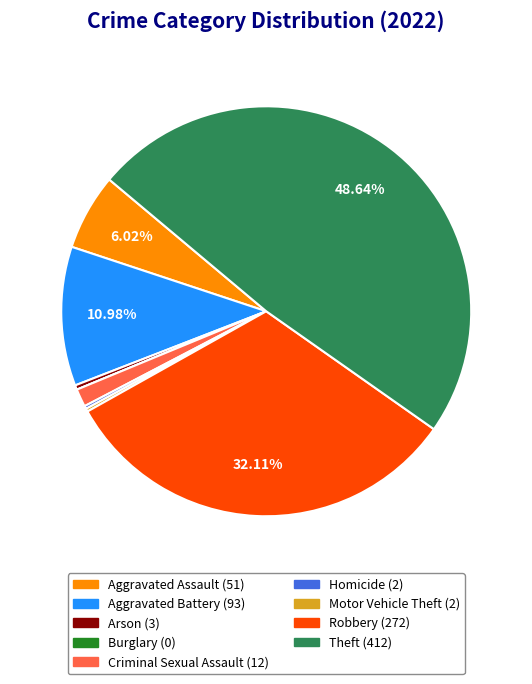

Which has a higher value, Aggravated Battery or Theft?

Theft